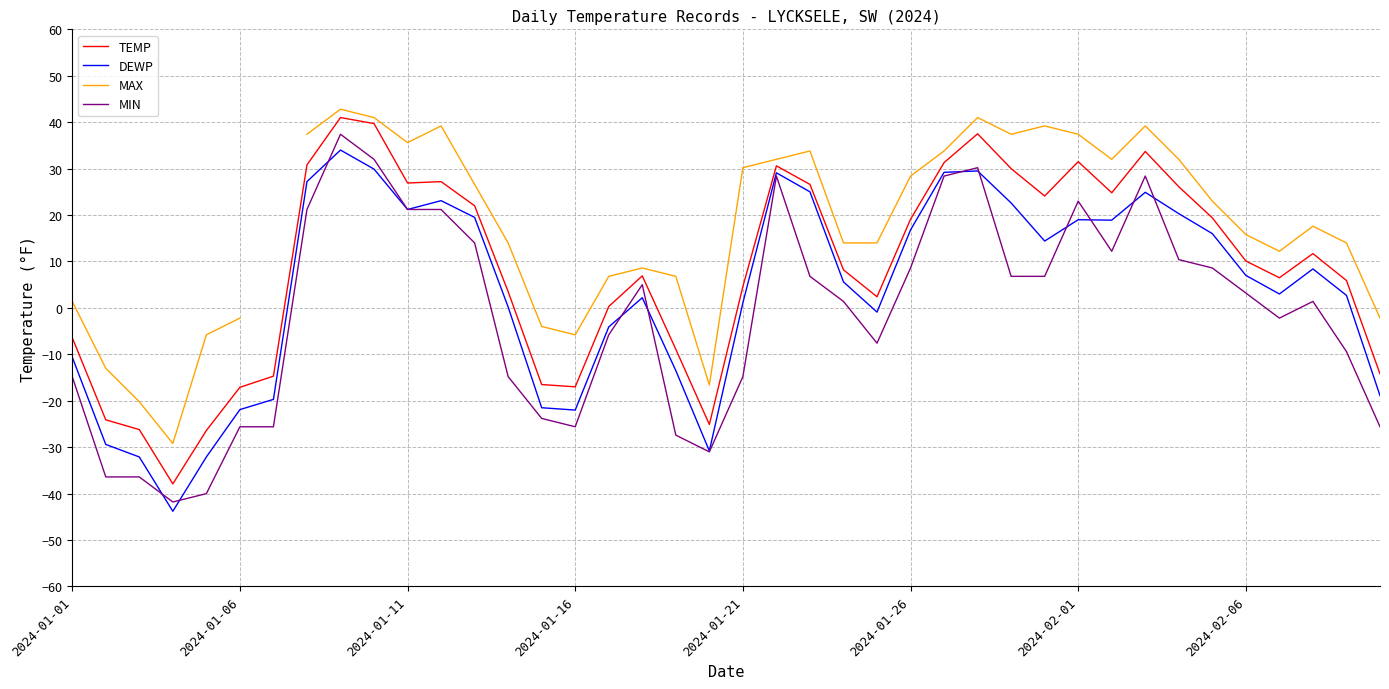

What is the minimum value for TEMP?

-37.9